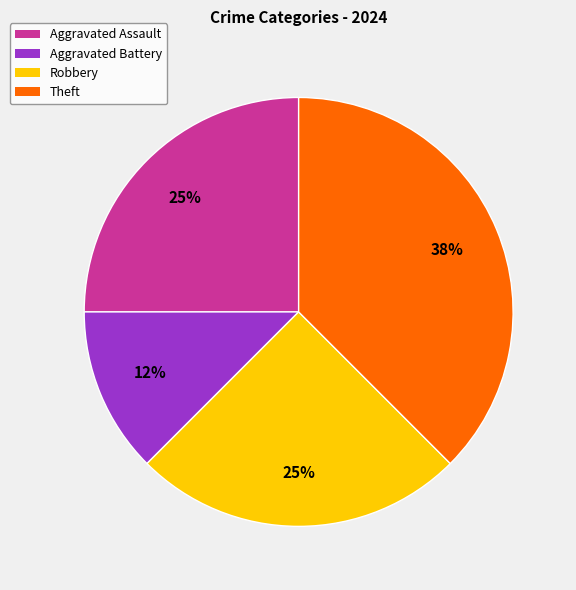

To the nearest percent, what portion does Robbery represent?

25%